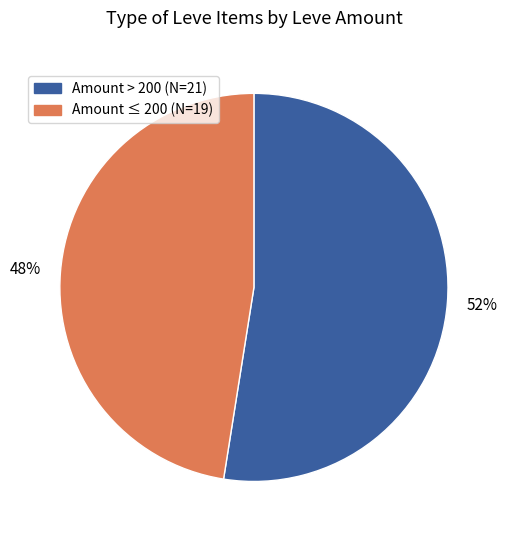

To the nearest percent, what is the average slice percentage?

50%